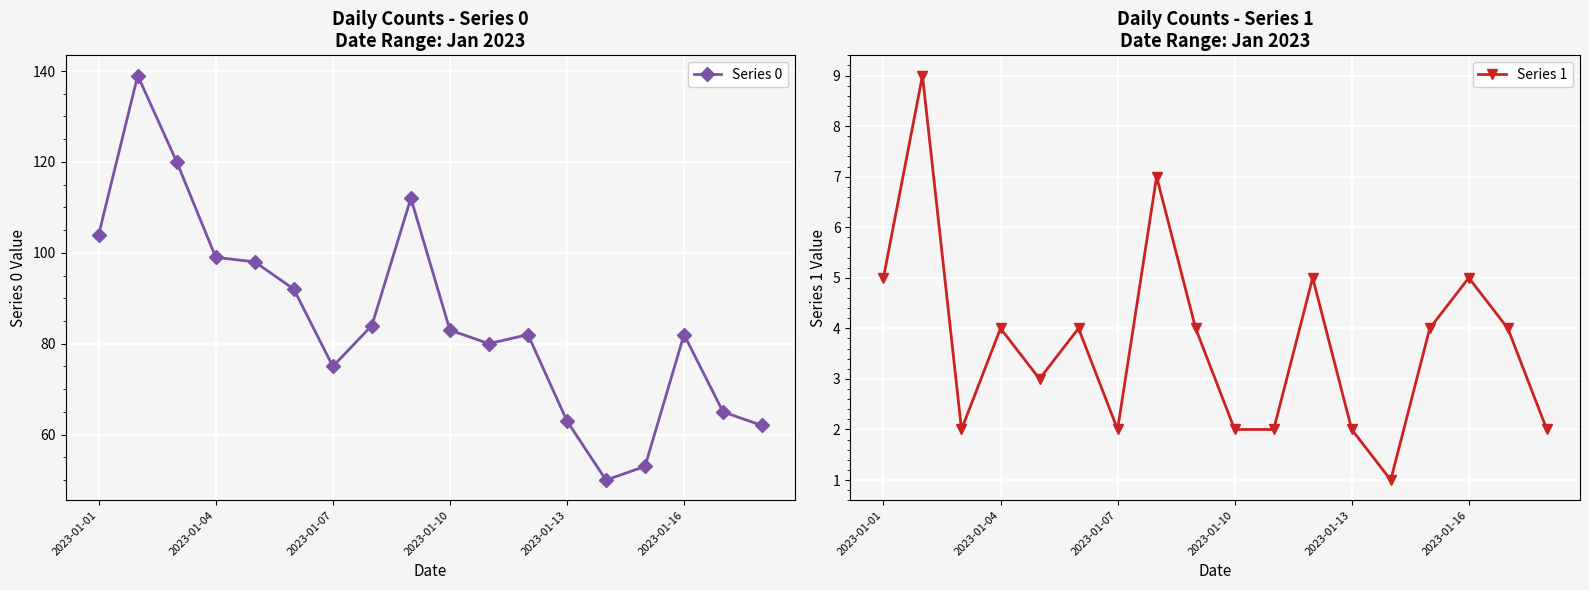

What is the minimum value for Series 1?

1